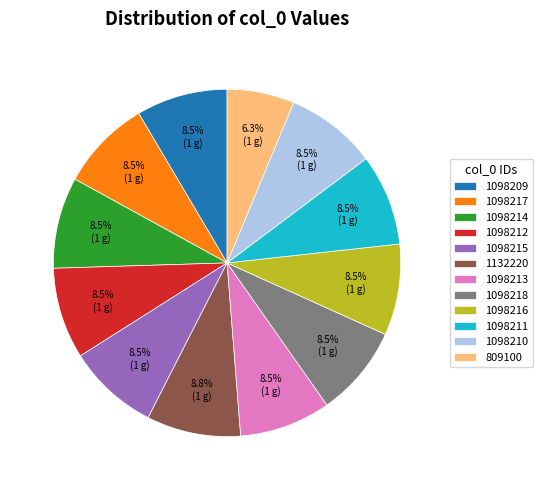

The 1098210 slice represents 18% of the pie. True or false?

False